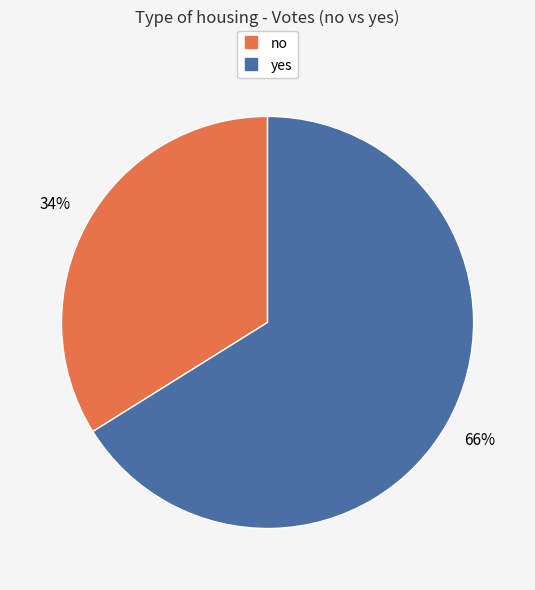

Do no and yes together represent more than half of the pie?

Yes